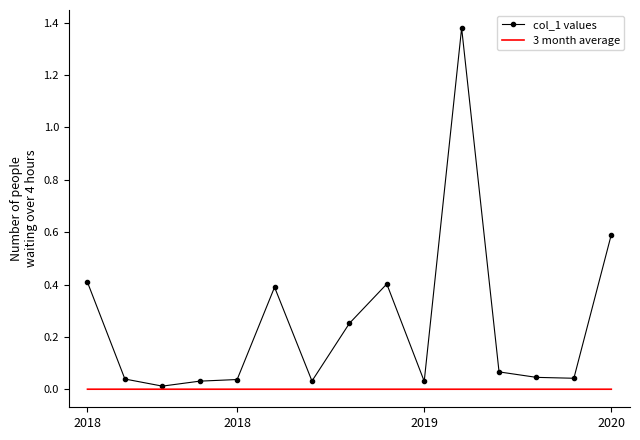

At how many categories does at least one series exceed 1?

1